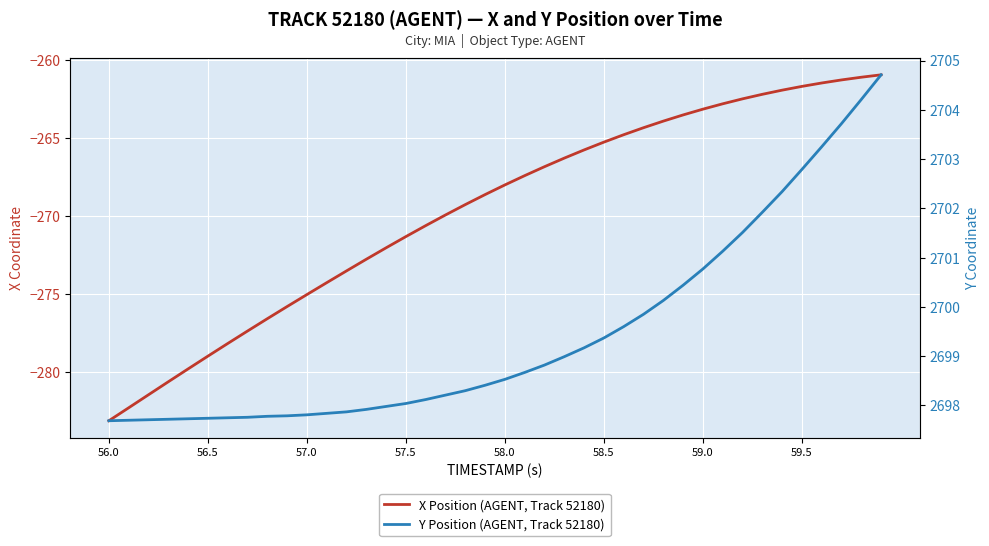

Where does the Y Position (AGENT, Track 52180) series first go above 2698?

57.5